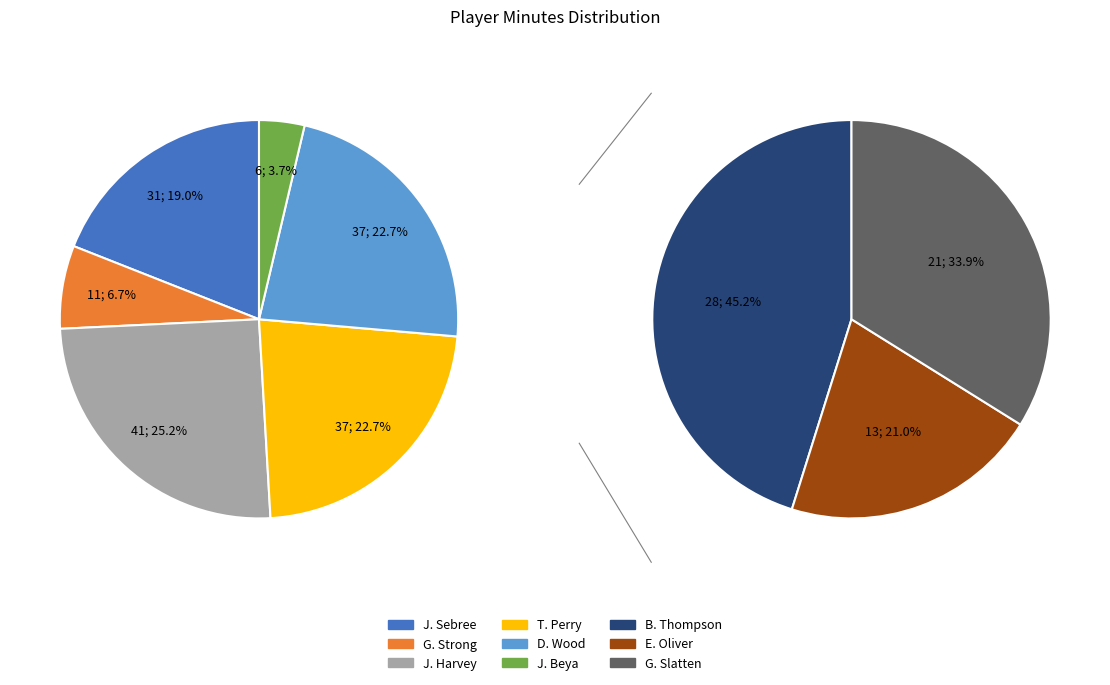

What is the change in value from D. Wood to G. Slatten?

-16